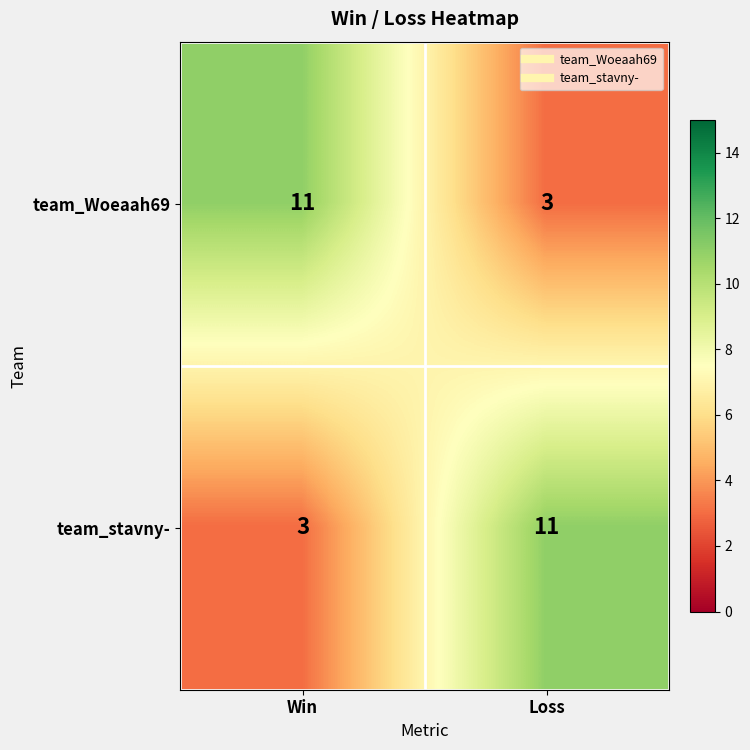

What value does the team_stavny- series have at Loss?

11